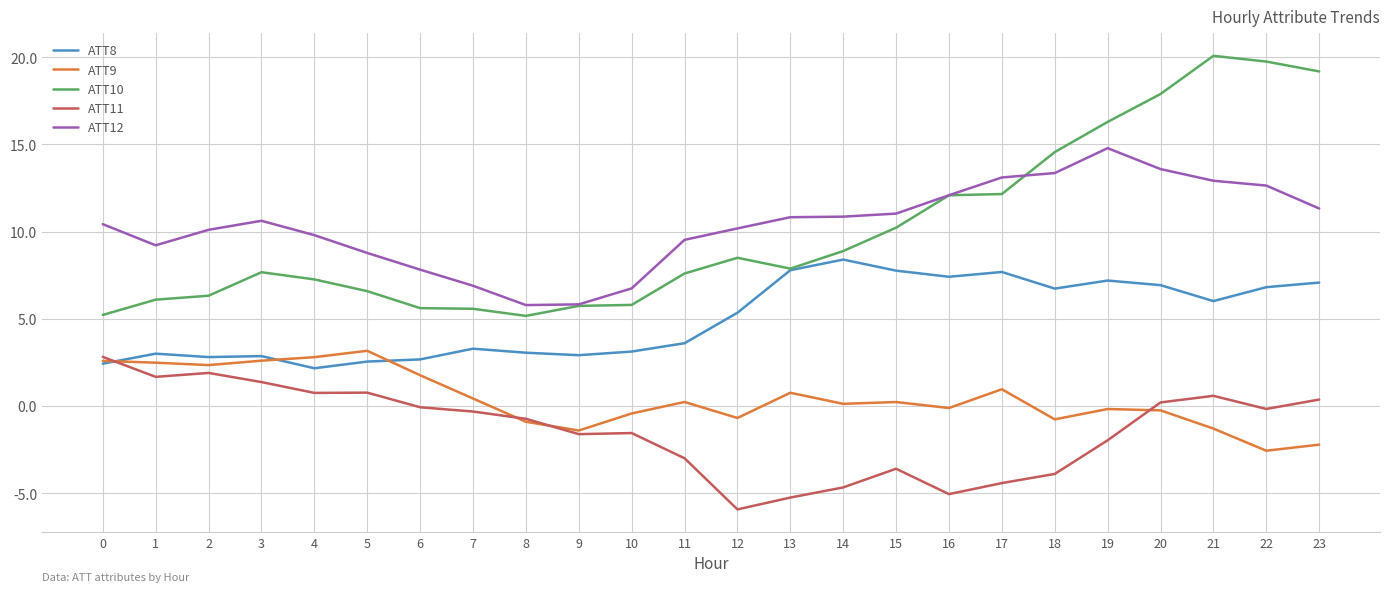

Which series has the largest range (max minus min)?

ATT10